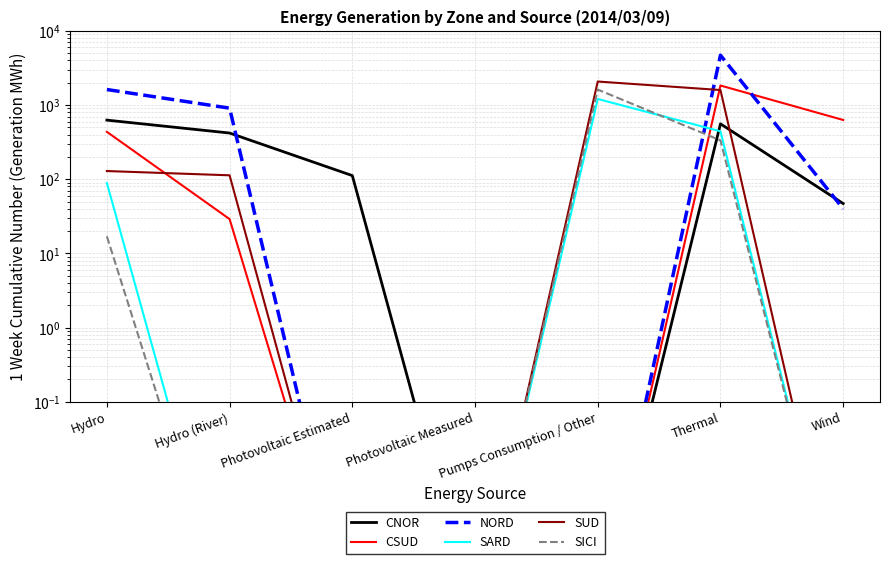

What is the value of the CNOR point at the 1st from the left?

627.0